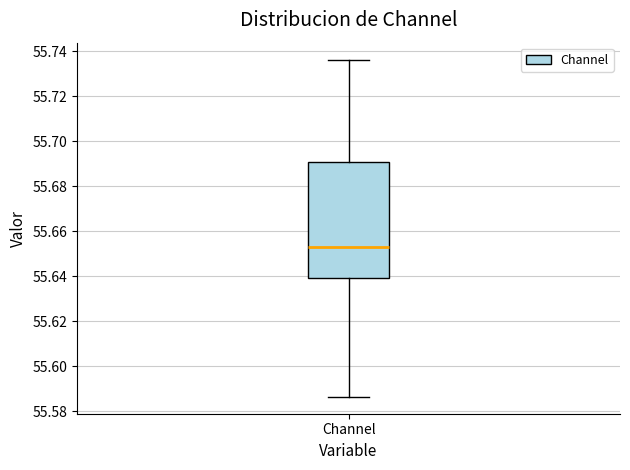

Transcribe this box plot: give where the median line is, the range the box spans, and where the two whiskers end, as read against the y-axis. The values are not printed on the chart, so give them approximately, as read against the axis.

median 55.654, box 55.640 to 55.690, whiskers 55.586 to 55.736